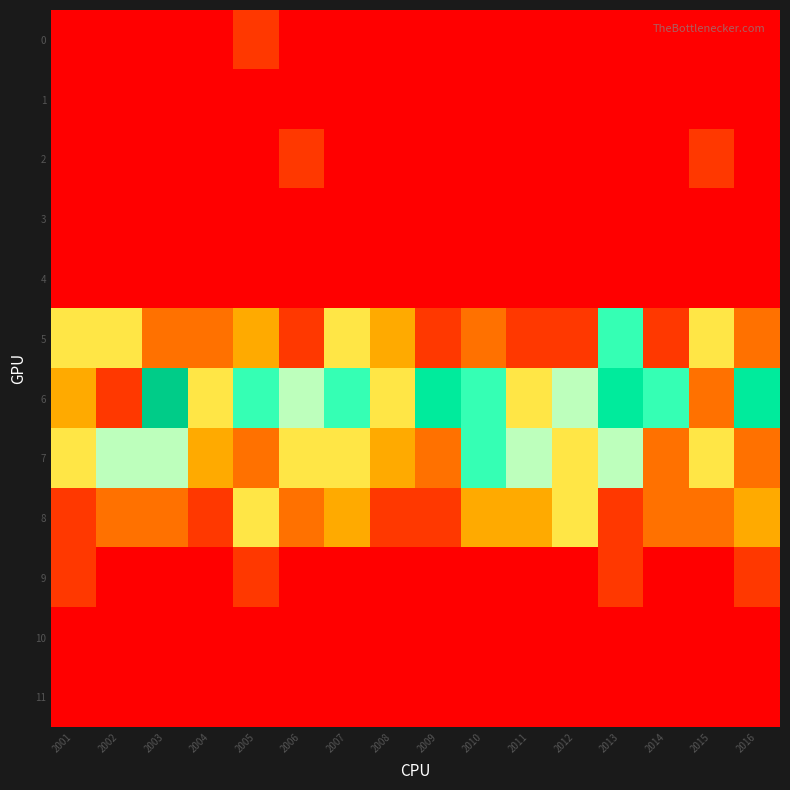

Reading right to left, extract all data points from this chart.

0: 2016=1	2015=1	2014=1	2013=1	2012=1	2011=1	2010=1	2009=1	2008=1	2007=1	2006=1	2005=2	2004=1	2003=1	2002=1	2001=1
1: 2016=1	2015=1	2014=1	2013=1	2012=1	2011=1	2010=1	2009=1	2008=1	2007=1	2006=1	2005=1	2004=1	2003=1	2002=1	2001=1
2: 2016=1	2015=2	2014=1	2013=1	2012=1	2011=1	2010=1	2009=1	2008=1	2007=1	2006=2	2005=1	2004=1	2003=1	2002=1	2001=1
3: 2016=1	2015=1	2014=1	2013=1	2012=1	2011=1	2010=1	2009=1	2008=1	2007=1	2006=1	2005=1	2004=1	2003=1	2002=1	2001=1
4: 2016=1	2015=1	2014=1	2013=1	2012=1	2011=1	2010=1	2009=1	2008=1	2007=1	2006=1	2005=1	2004=1	2003=1	2002=1	2001=1
5: 2016=3	2015=5	2014=2	2013=7	2012=2	2011=2	2010=3	2009=2	2008=4	2007=5	2006=2	2005=4	2004=3	2003=3	2002=5	2001=5
6: 2016=8	2015=3	2014=7	2013=8	2012=6	2011=5	2010=7	2009=8	2008=5	2007=7	2006=6	2005=7	2004=5	2003=9	2002=2	2001=4
7: 2016=3	2015=5	2014=3	2013=6	2012=5	2011=6	2010=7	2009=3	2008=4	2007=5	2006=5	2005=3	2004=4	2003=6	2002=6	2001=5
8: 2016=4	2015=3	2014=3	2013=2	2012=5	2011=4	2010=4	2009=2	2008=2	2007=4	2006=3	2005=5	2004=2	2003=3	2002=3	2001=2
9: 2016=2	2015=1	2014=1	2013=2	2012=1	2011=1	2010=1	2009=1	2008=1	2007=1	2006=1	2005=2	2004=1	2003=1	2002=1	2001=2
10: 2016=1	2015=1	2014=1	2013=1	2012=1	2011=1	2010=1	2009=1	2008=1	2007=1	2006=1	2005=1	2004=1	2003=1	2002=1	2001=1
11: 2016=1	2015=1	2014=1	2013=1	2012=1	2011=1	2010=1	2009=1	2008=1	2007=1	2006=1	2005=1	2004=1	2003=1	2002=1	2001=1